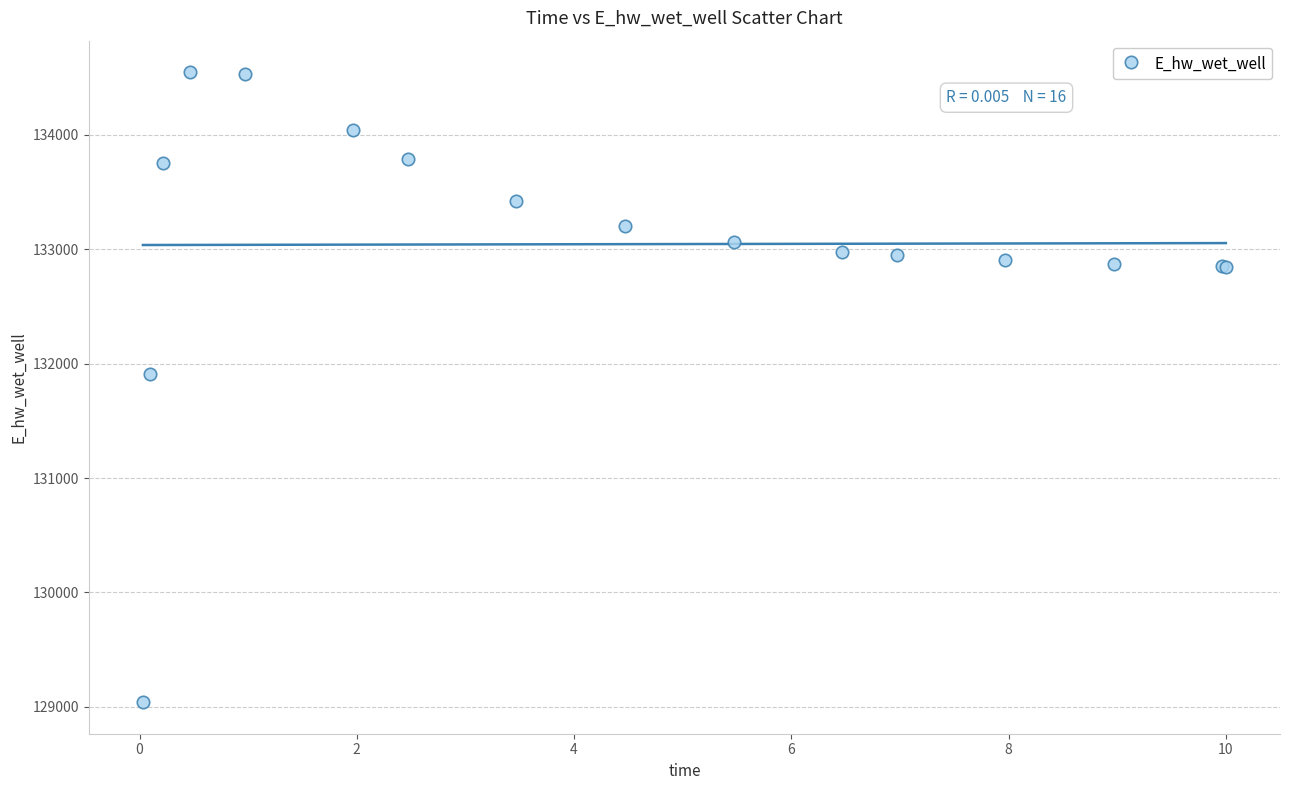

What Y value in the scatter plot is closest to 131794?

131914.2